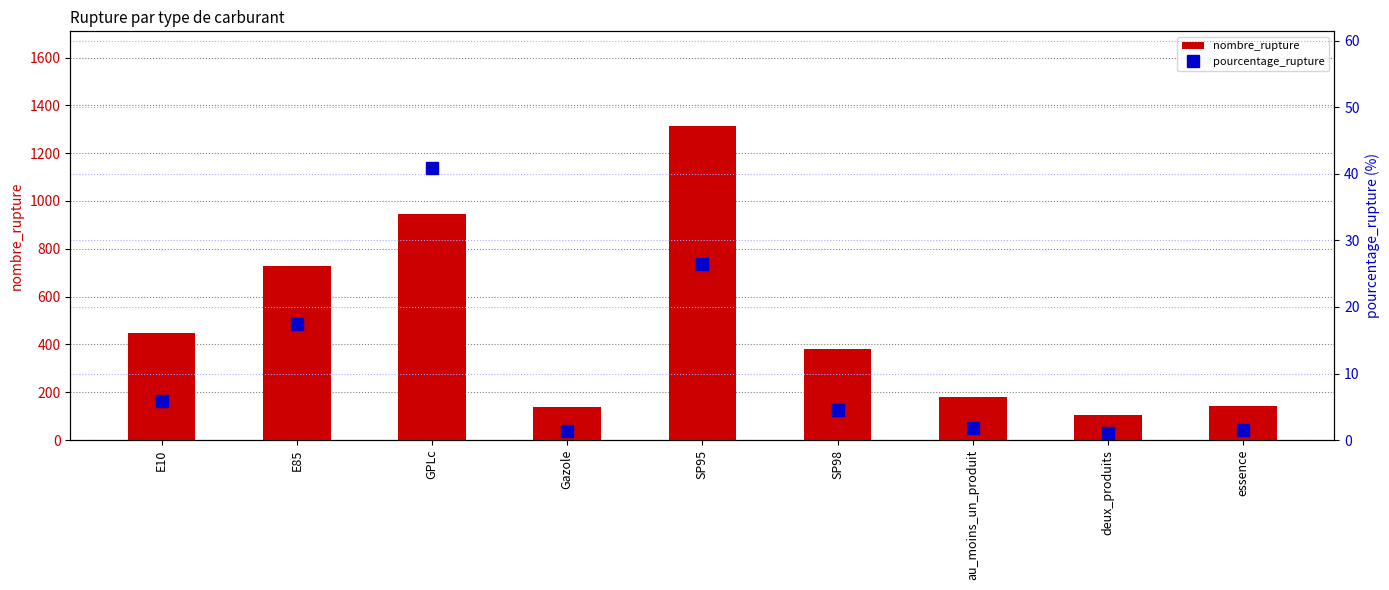

Between SP98 and essence, which is larger?

SP98